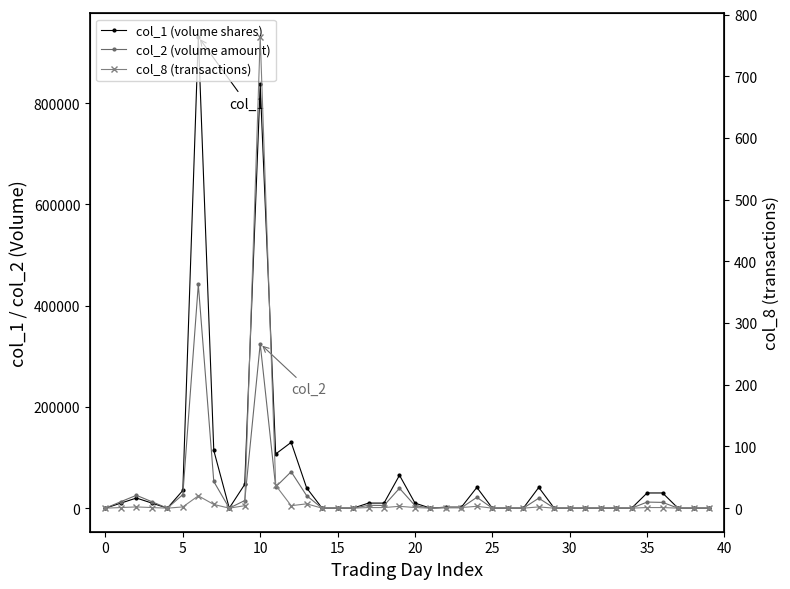

How many interior local peaks does the col_8 (transactions) series have?

7